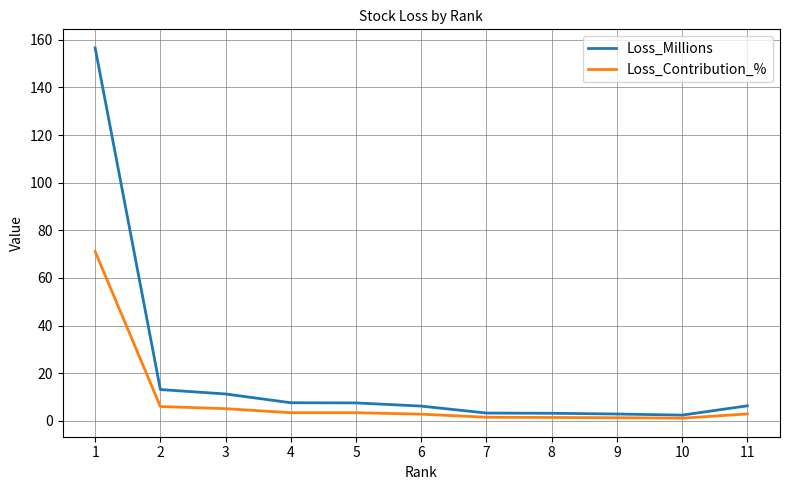

At which label does Loss_Millions first exceed 6?

1